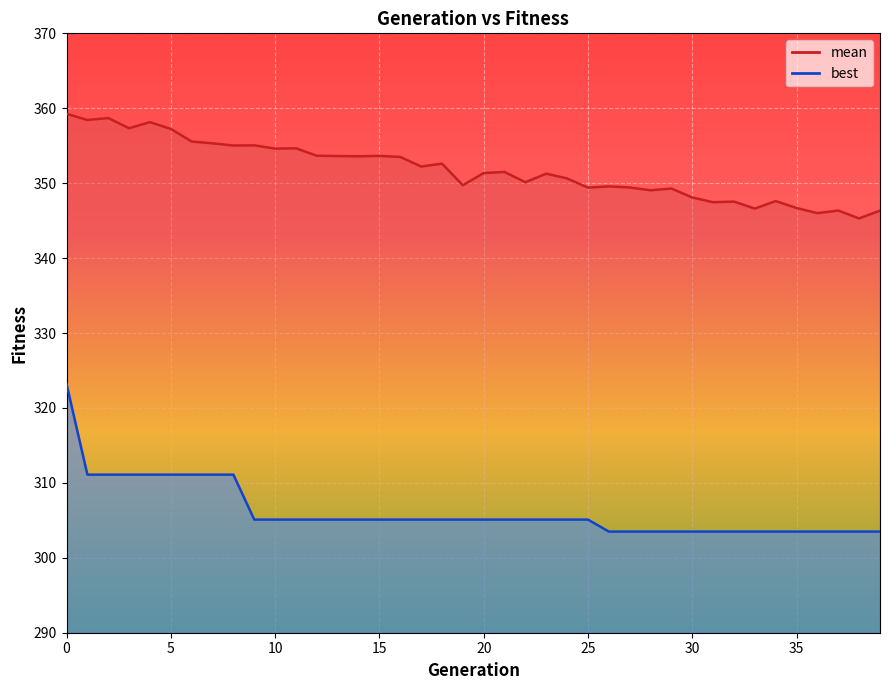

What is the value of the best point at the 36th from the left?

303.5